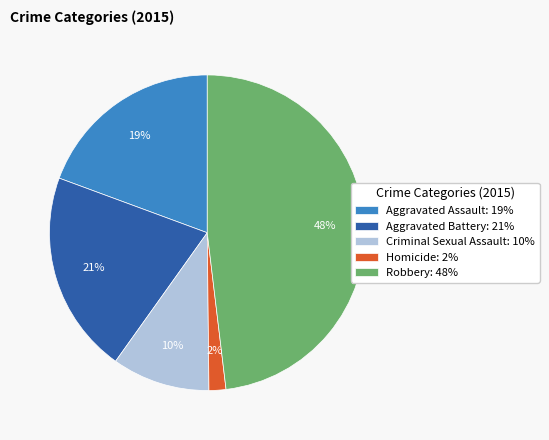

The Aggravated Battery slice represents 7% of the pie. True or false?

False